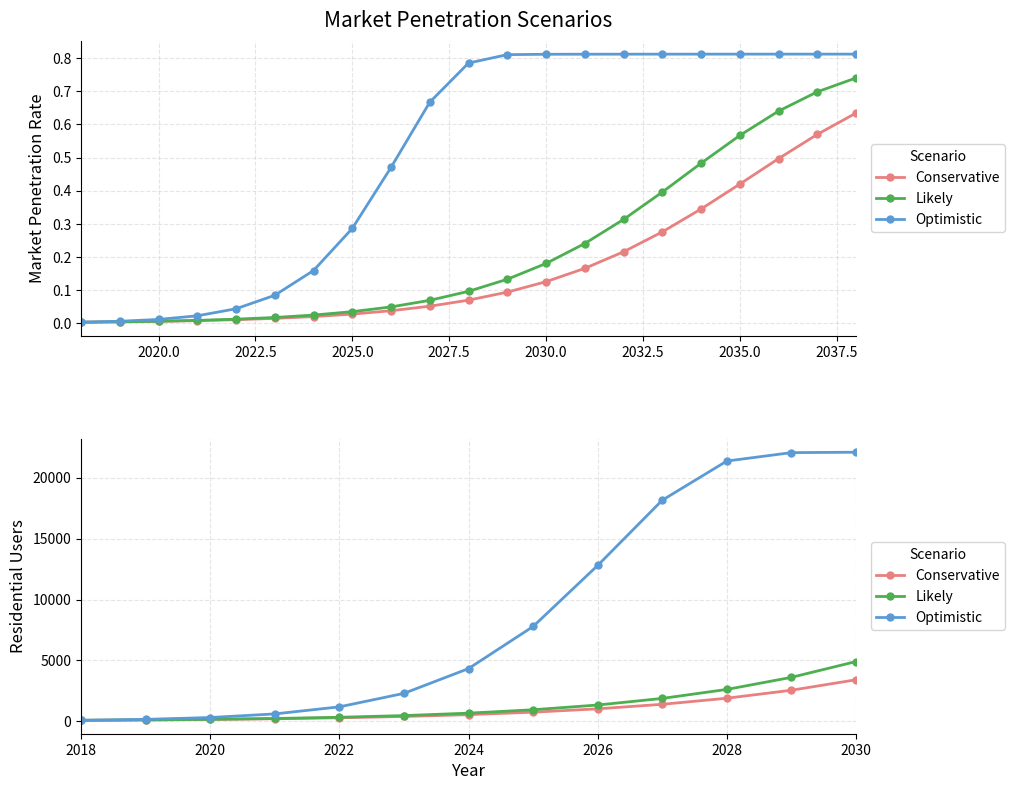

Reading right to left, extract all data points from this chart.

Conservative: 3415	2558	1901	1403	1031	756	553	404	296	217	160	119	89
Likely: 4911	3615	2624	1886	1345	955	676	478	338	239	170	123	89
Optimistic: 22085	22053	21364	18150	12797	7787	4333	2300	1194	615	318	167	89